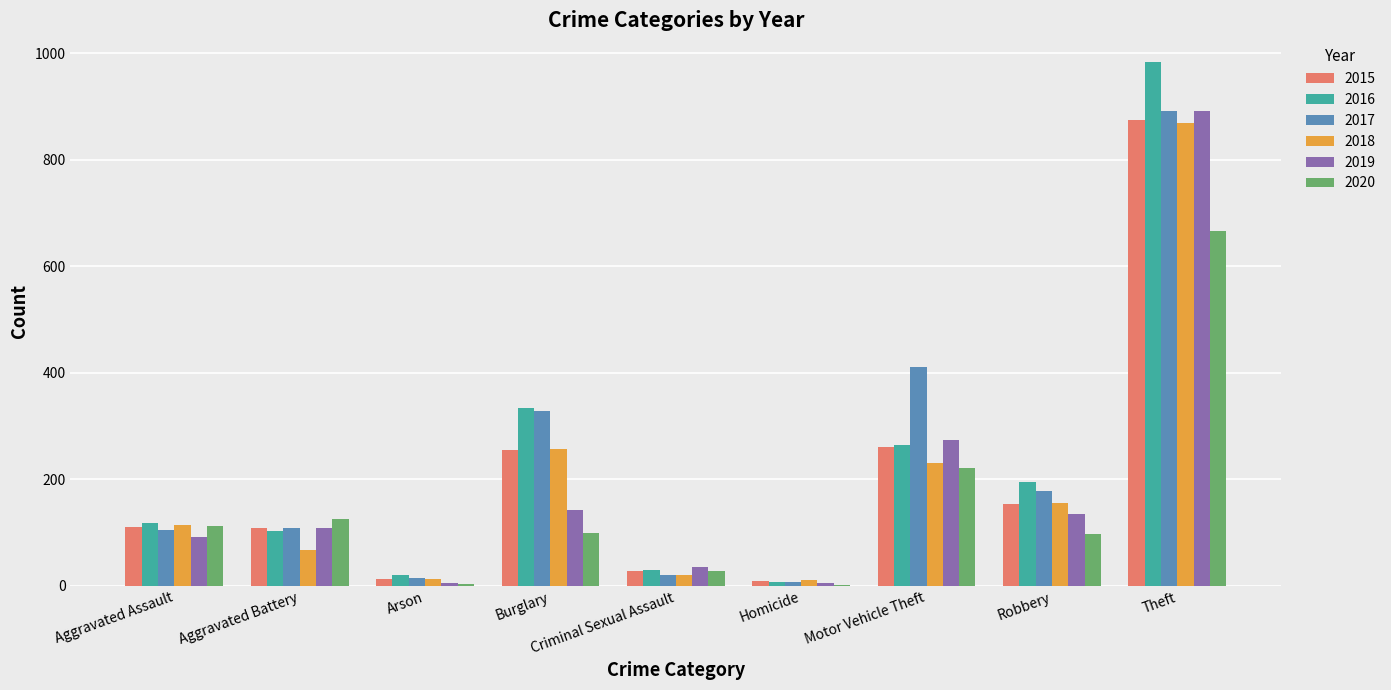

At which label is 2018 closest to 439?

Burglary